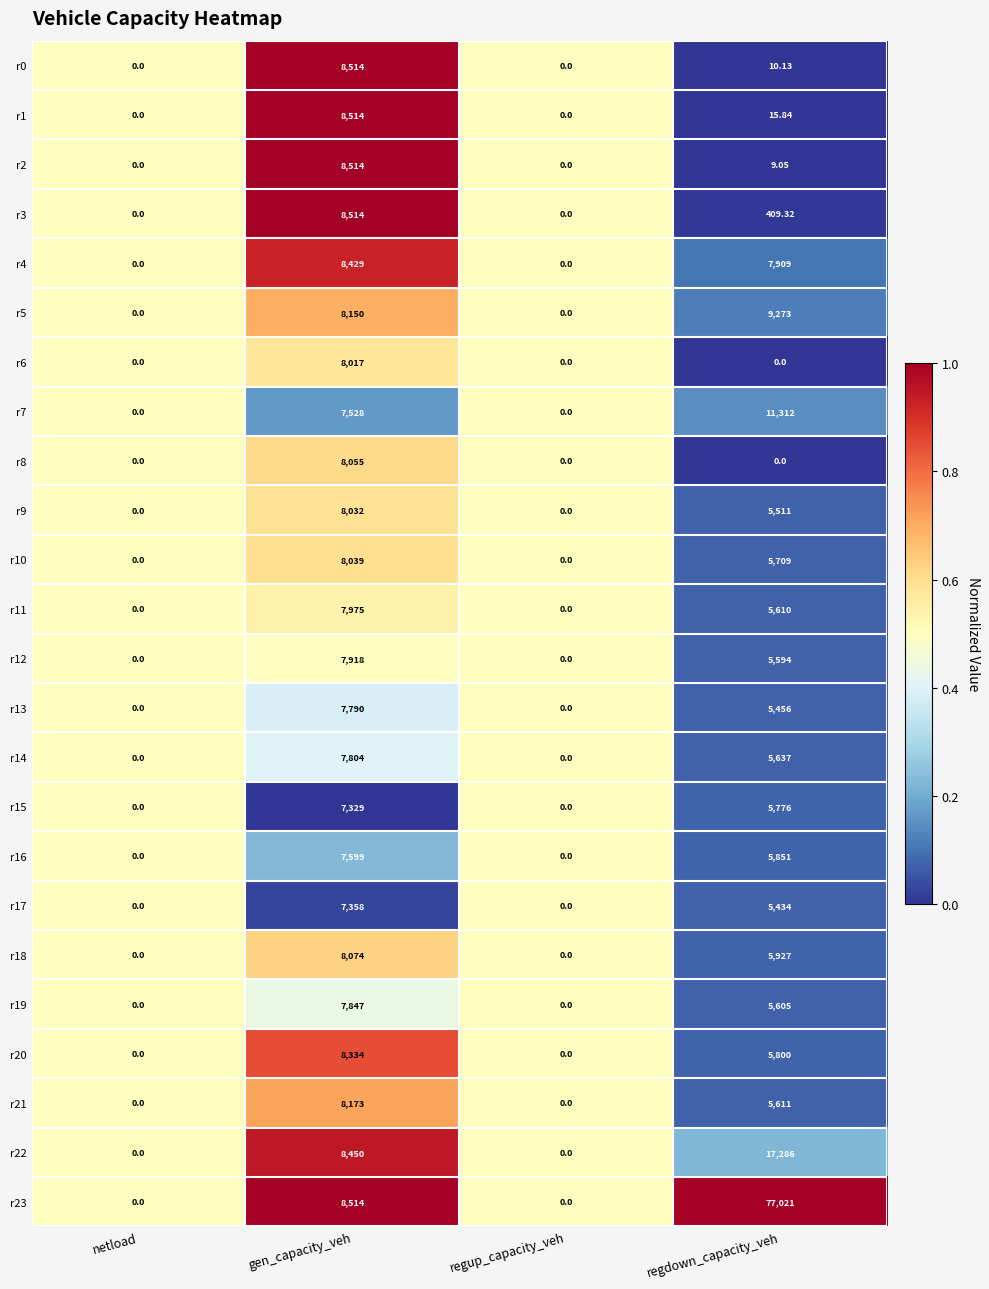

Between gen_capacity_veh and regdown_capacity_veh, which series saw the biggest shift?

r23